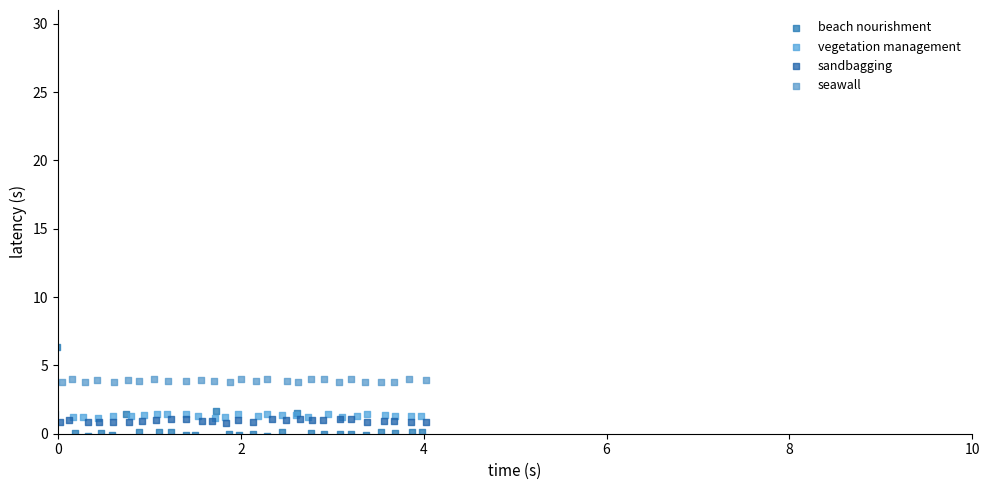

Which series reaches the minimum Y coordinate?

beach nourishment